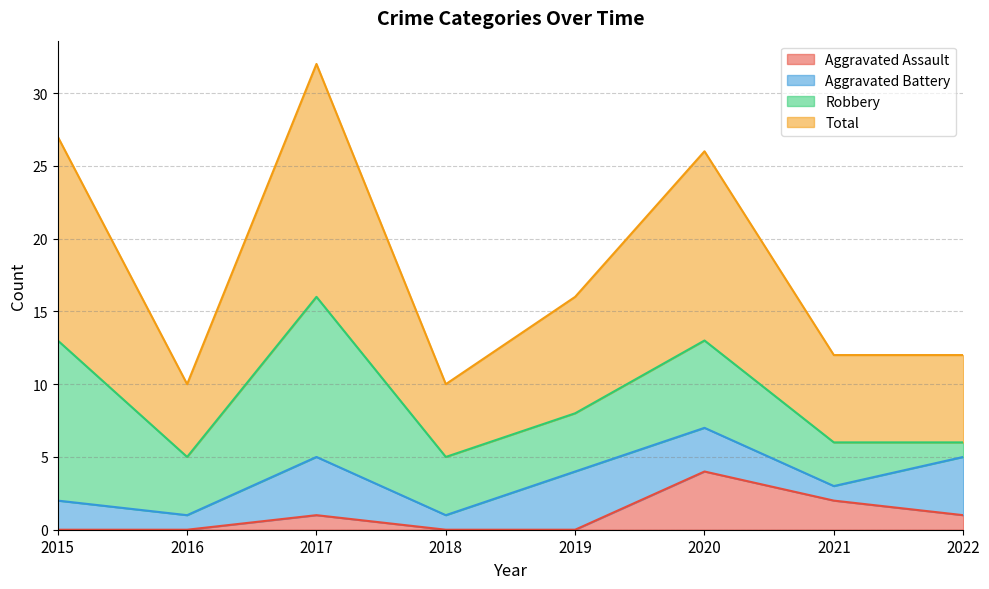

The Aggravated Assault series shows 2 at 2020. True or false?

False